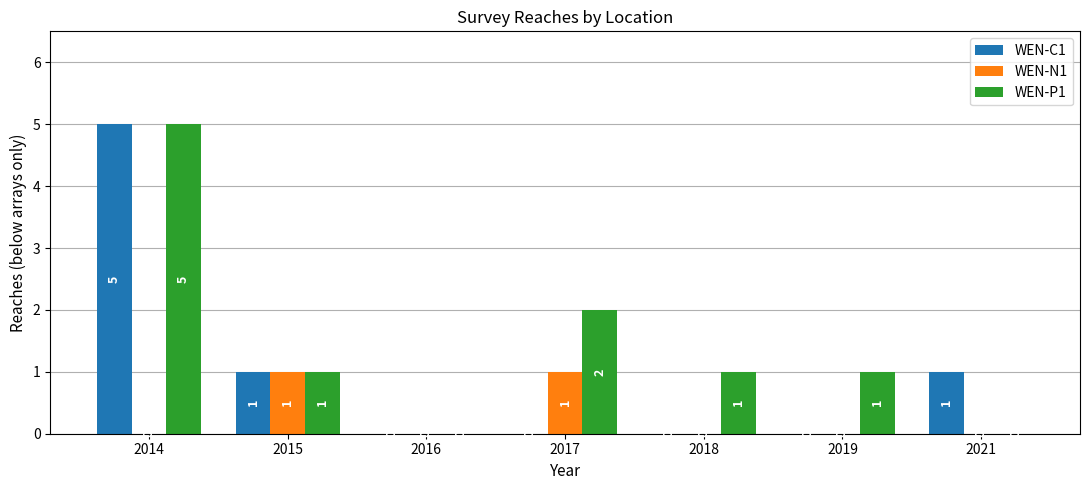

What is the sum of all WEN-C1 values?

7